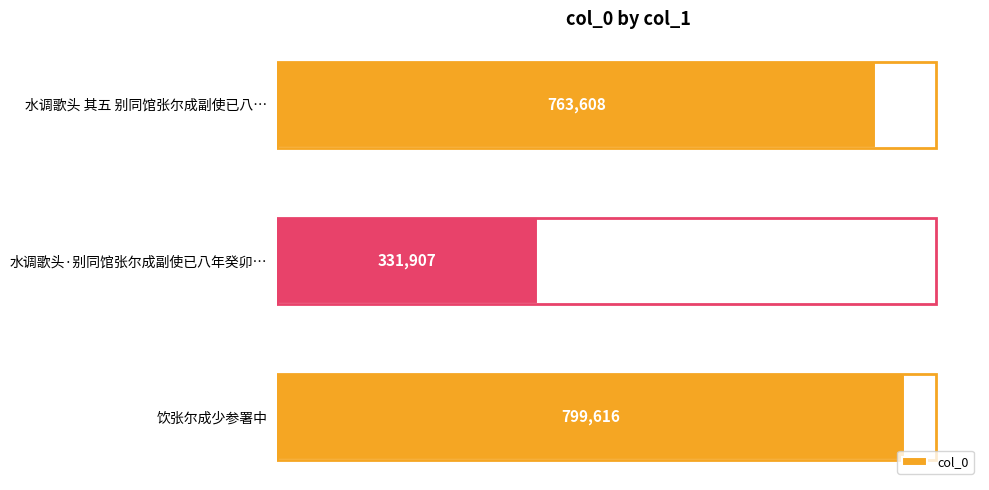

What is the sum of all values?

1895131